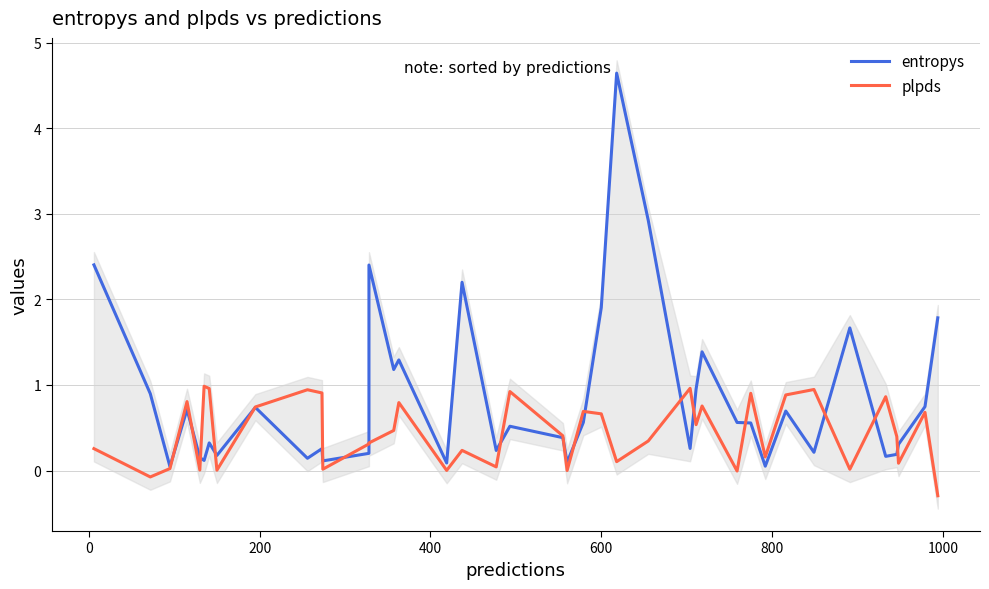

Is it true that entropys equals 0.2 at 29?

False